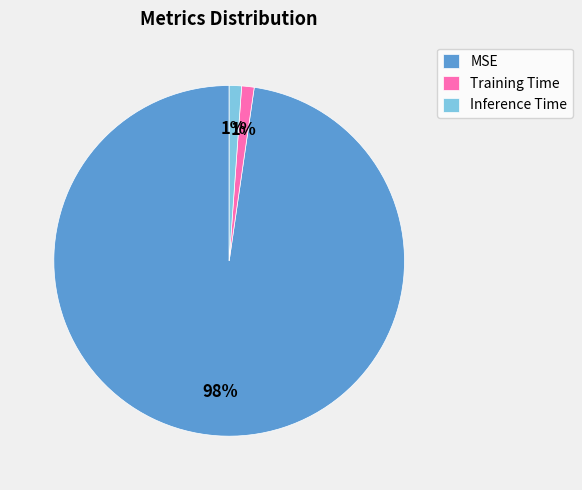

What is the largest slice in the pie chart?

MSE